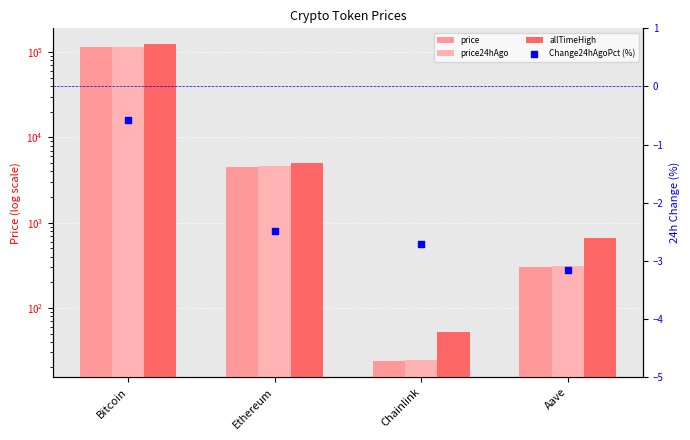

At how many categories does at least one series exceed 47725?

1